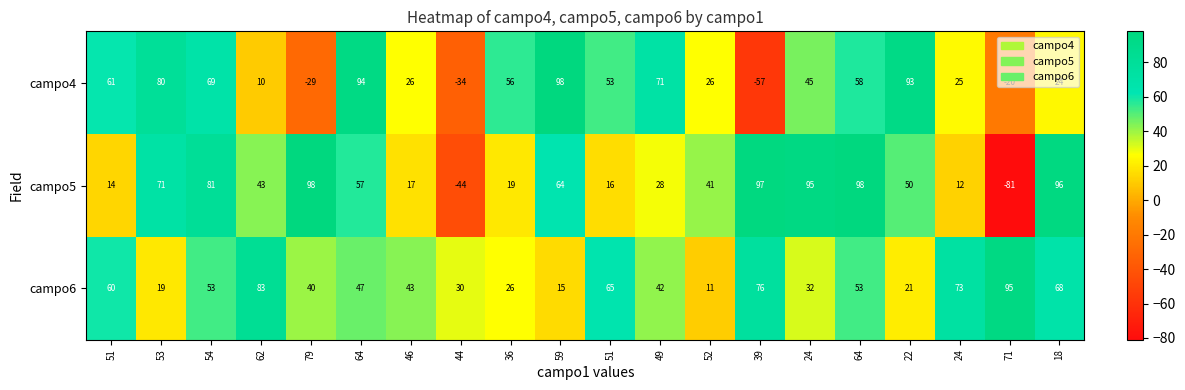

How many values in campo5 are above zero?

18